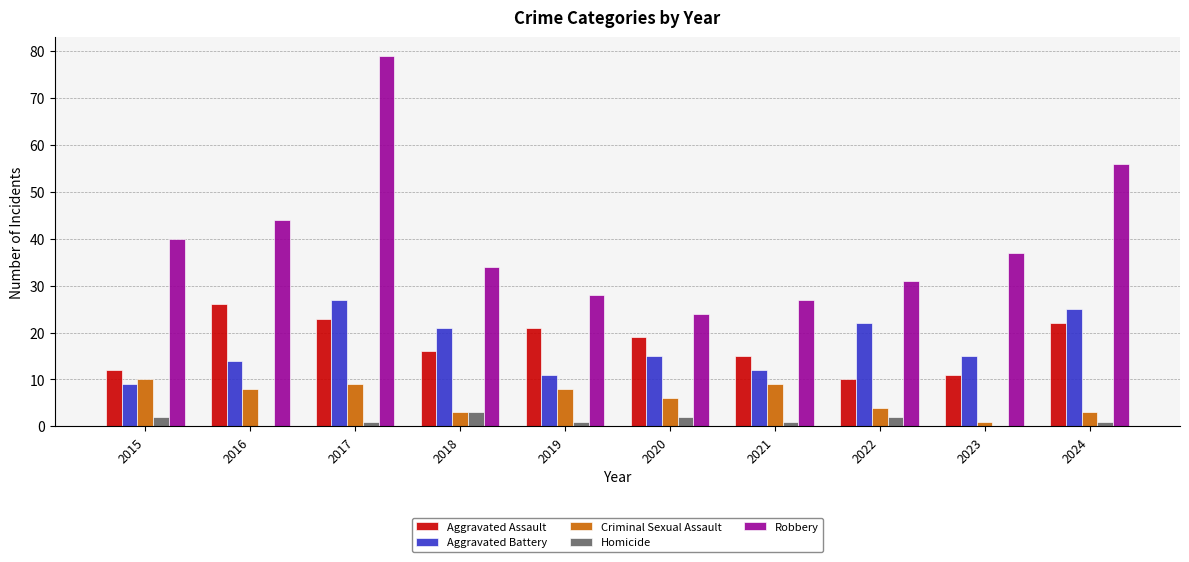

Reading left to right, extract all data points from this chart.

Aggravated Assault: 12	26	23	16	21	19	15	10	11	22
Aggravated Battery: 9	14	27	21	11	15	12	22	15	25
Criminal Sexual Assault: 10	8	9	3	8	6	9	4	1	3
Homicide: 2	0	1	3	1	2	1	2	0	1
Robbery: 40	44	79	34	28	24	27	31	37	56